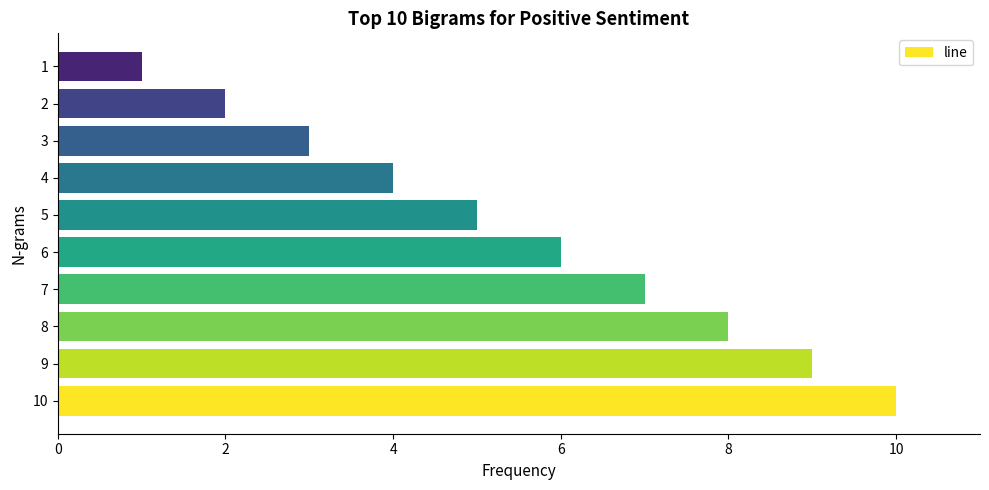

The chart shows a value of 2 at 5. True or false?

False